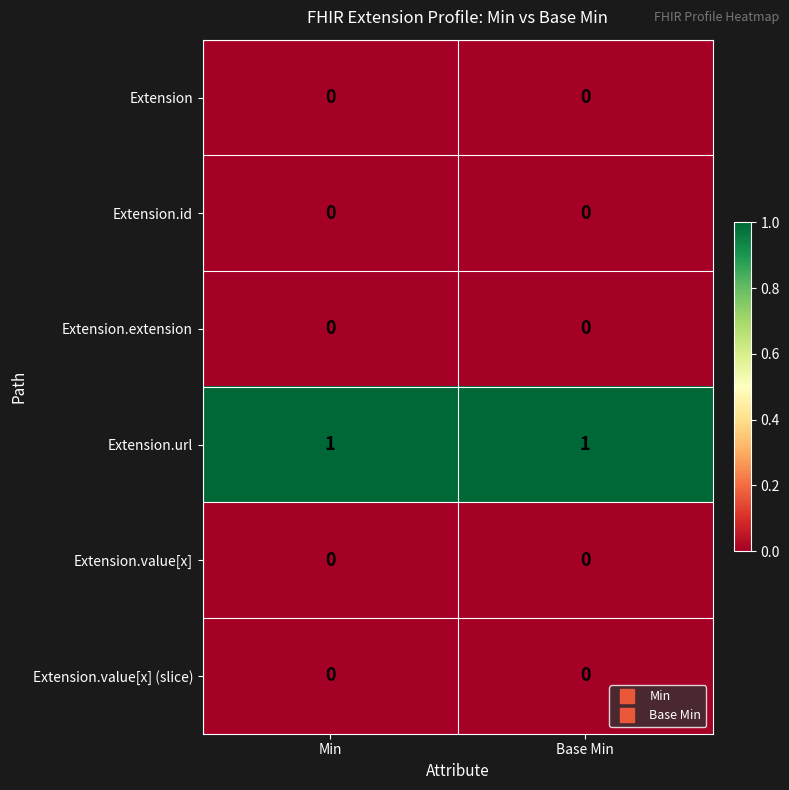

The value of Extension.extension at Min is 0. True or false?

True